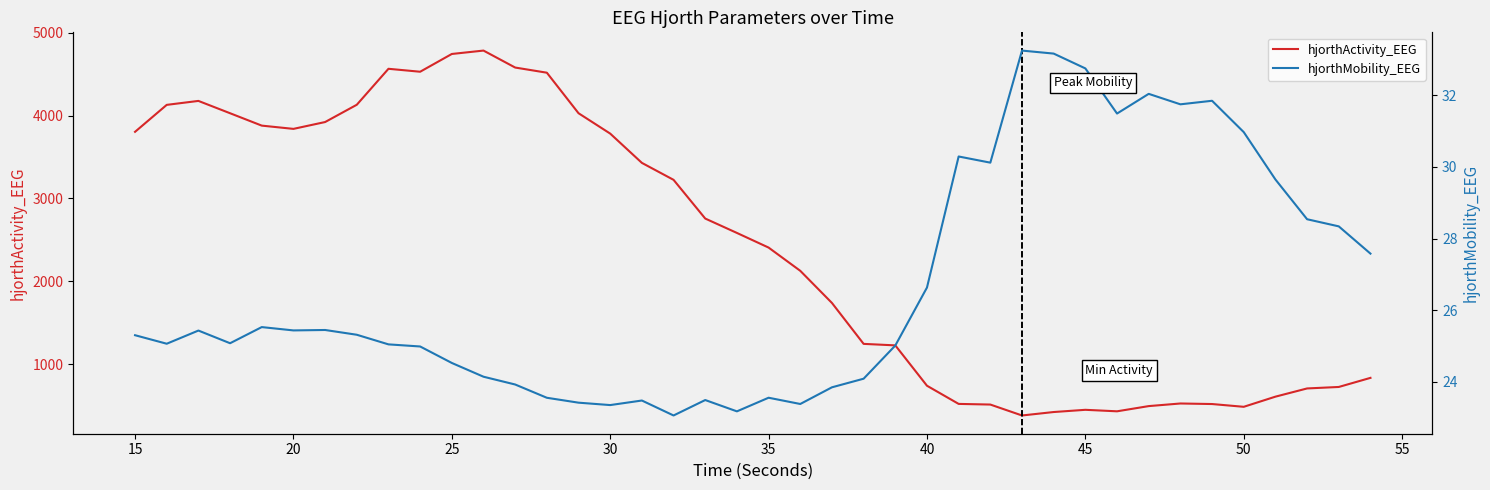

What is the minimum value for hjorthActivity_EEG?

378.9